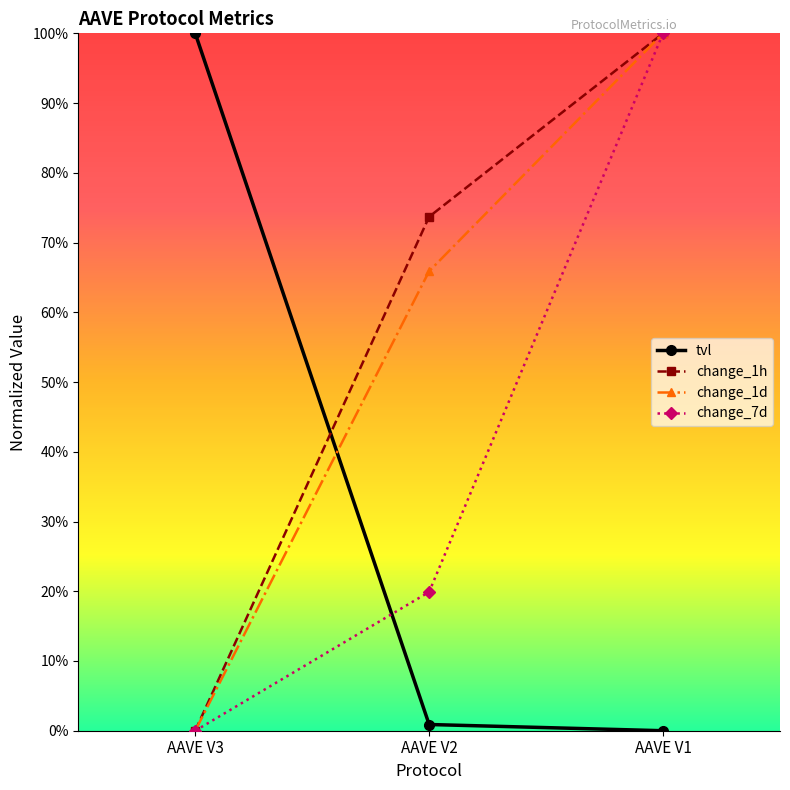

Which category has the lowest value across all series?

AAVE V1